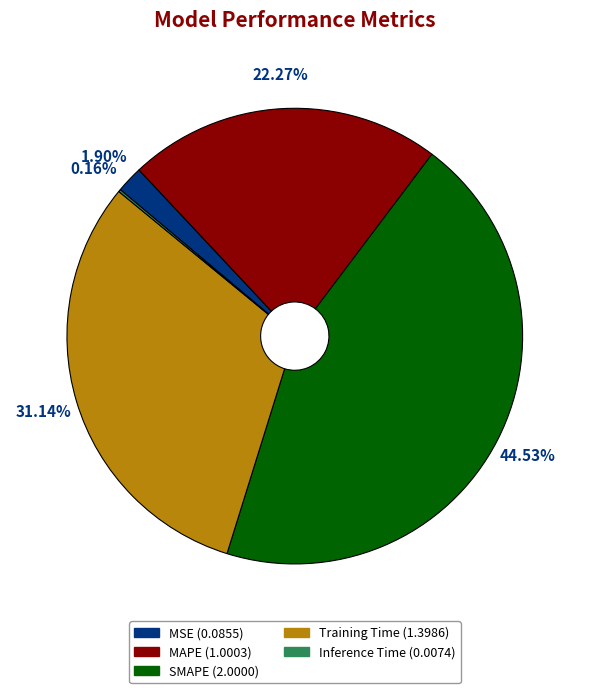

What is the largest slice in the pie chart?

SMAPE